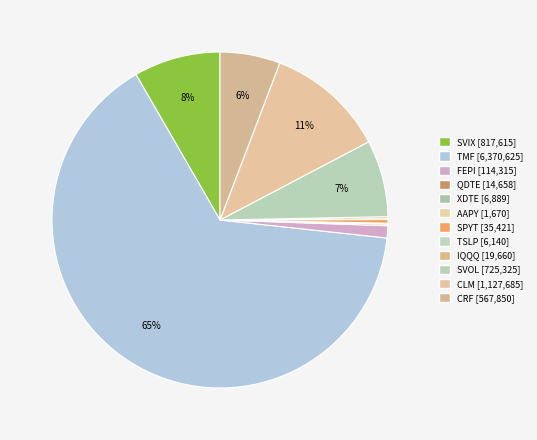

What percentage is the CRF slice, to the nearest percent?

6%